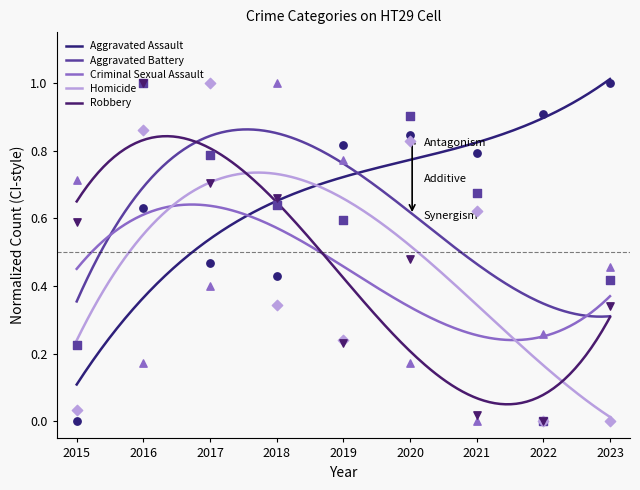

What are all the series names shown in the legend?

Aggravated Assault, Aggravated Battery, Criminal Sexual Assault, Homicide, Robbery